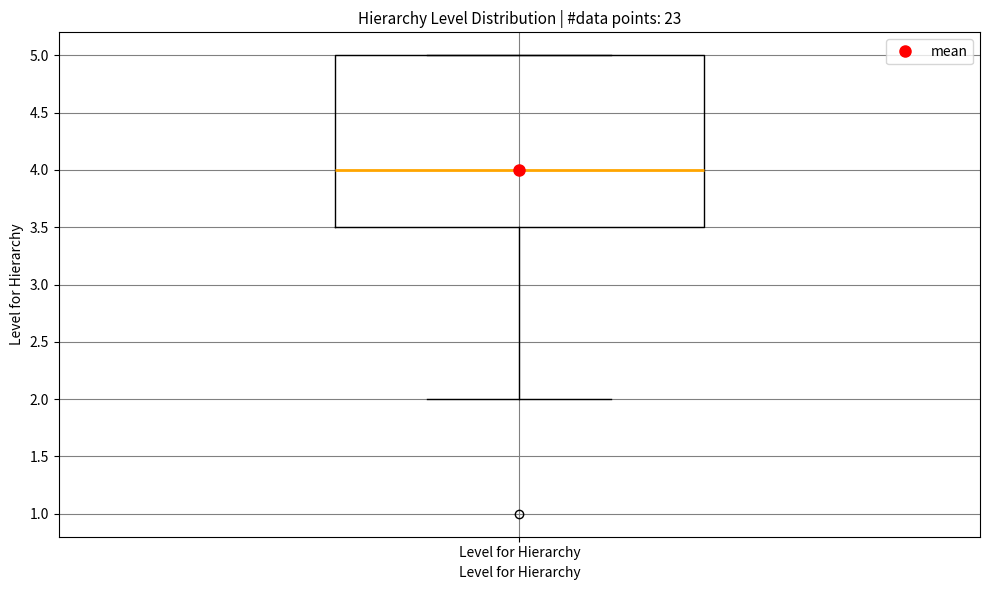

Where does the median line of the box for Level for Hierarchy sit on the y-axis? The values are not printed on the chart, so give them approximately, as read against the axis.

4.0